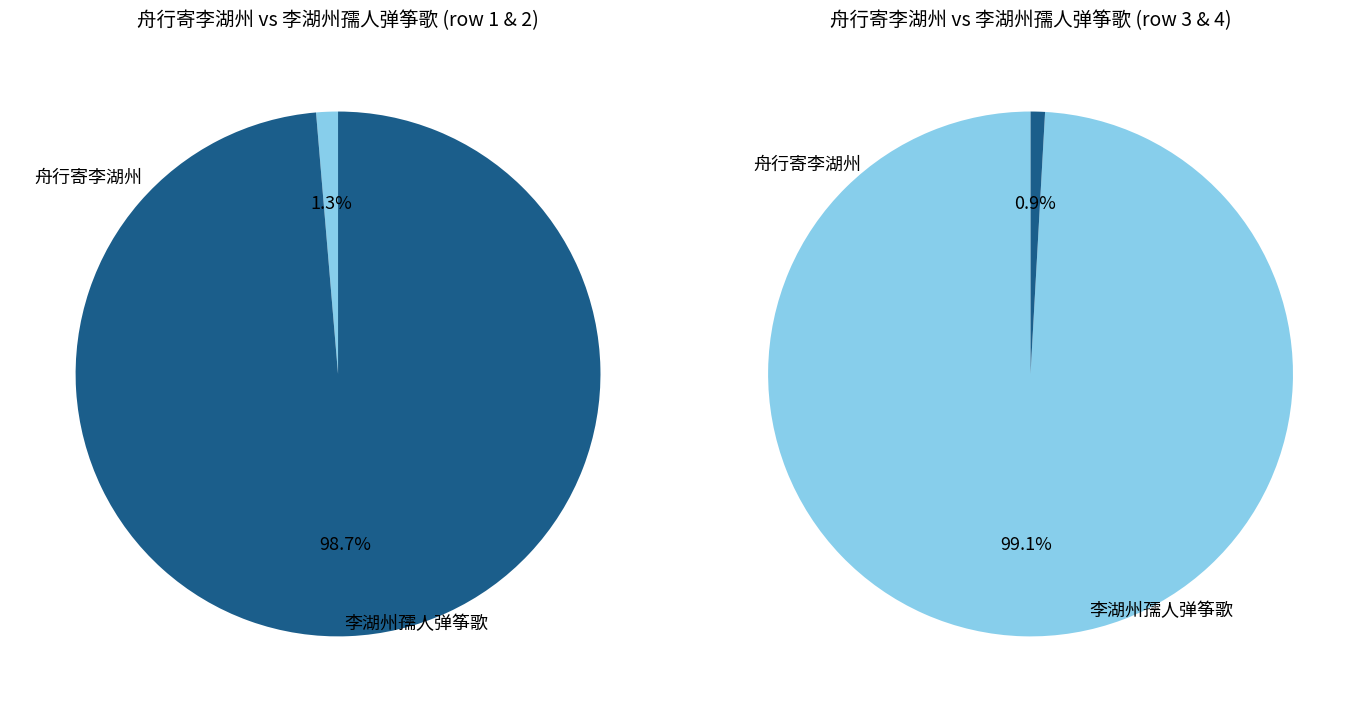

To the nearest percent, what is the combined percentage of 李湖州孺人弹筝歌 and 舟行寄李湖州?

100%